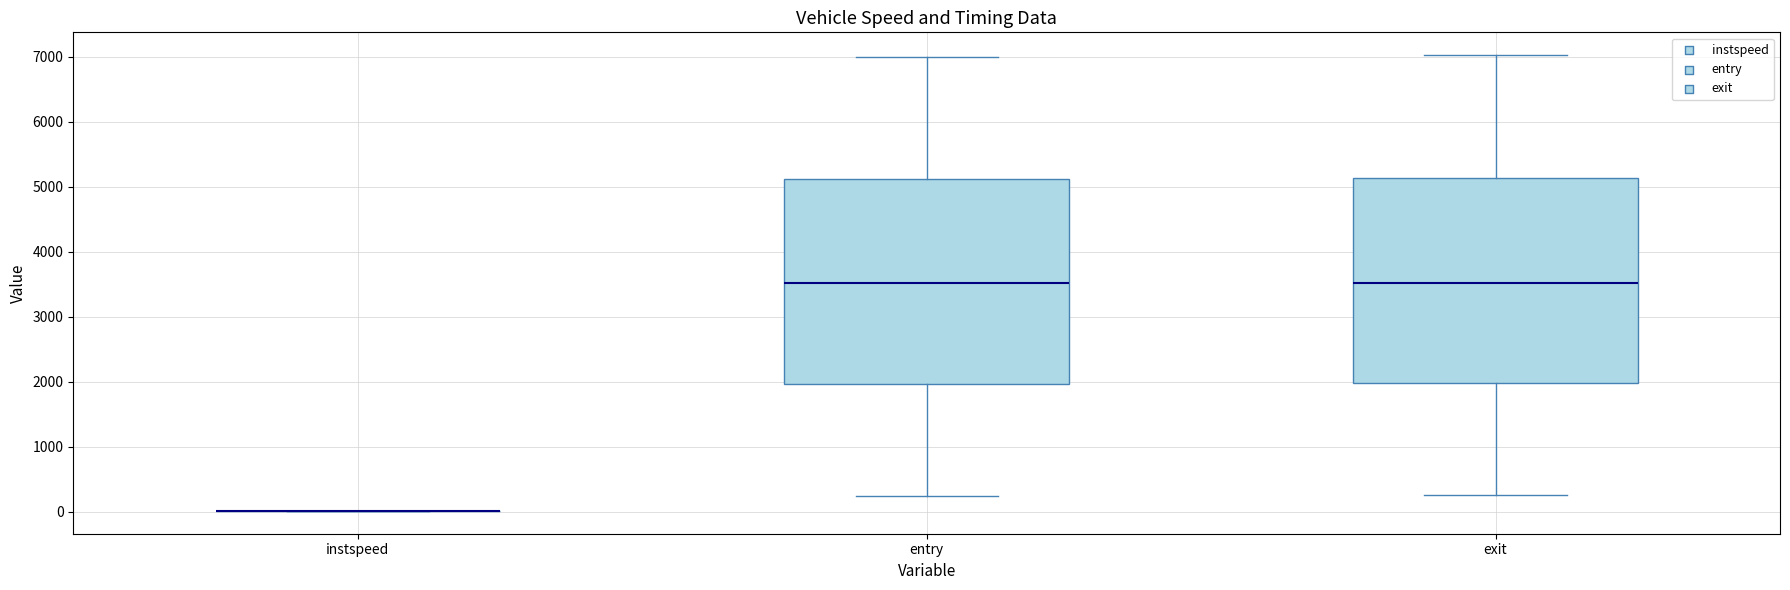

Reading left to right, transcribe this box plot: for each box, give where its median line is, the range the box spans, and where its two whiskers end, as read against the y-axis. The values are not printed on the chart, so give them approximately, as read against the axis.

instspeed: box collapsed to a line at 0, whiskers 0 to 0
entry: median 3500, box 2000 to 5100, whiskers 200 to 7000
exit: median 3500, box 2000 to 5100, whiskers 300 to 7000